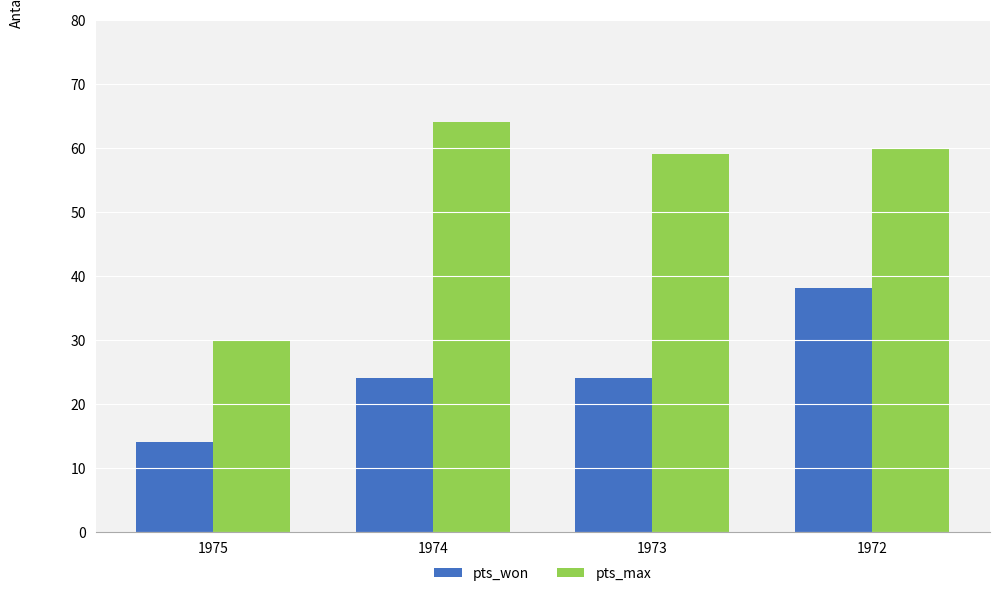

At which category does the chart reach its peak across all series?

1974